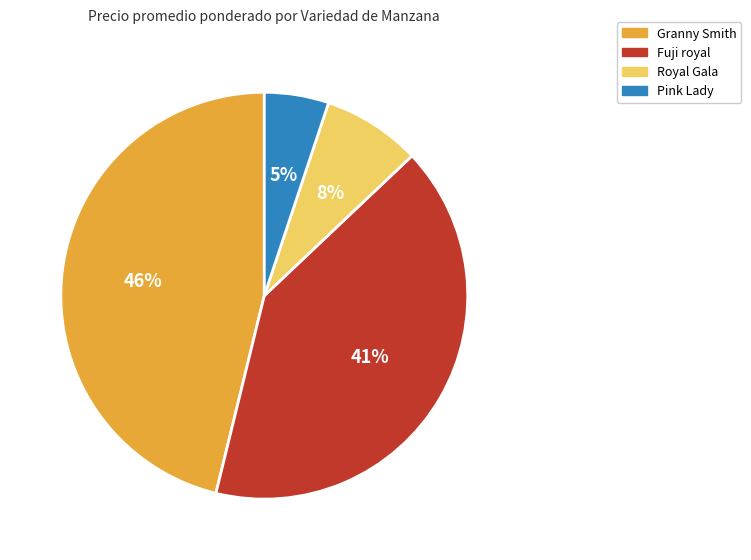

How many slices are in this pie chart?

4